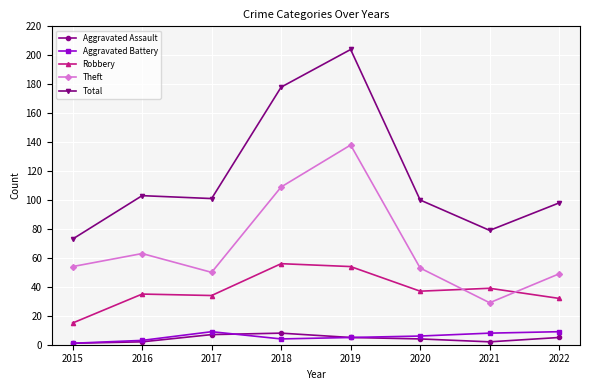

What is the total value across all series at 2018?

355